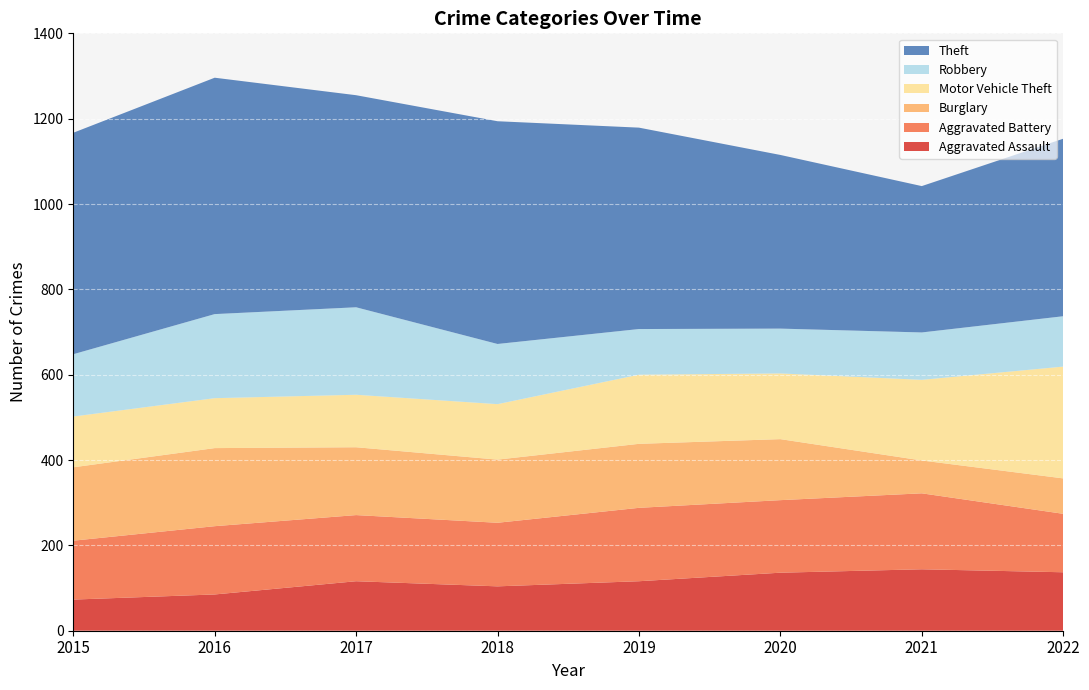

Reading left to right, list all the values displayed in this chart.

Aggravated Assault: 2015=73	2016=85	2017=116	2018=104	2019=116	2020=136	2021=144	2022=137
Aggravated Battery: 2015=138	2016=160	2017=155	2018=149	2019=172	2020=170	2021=178	2022=137
Burglary: 2015=172	2016=183	2017=159	2018=148	2019=150	2020=143	2021=77	2022=83
Motor Vehicle Theft: 2015=119	2016=117	2017=123	2018=130	2019=162	2020=154	2021=189	2022=262
Robbery: 2015=146	2016=197	2017=205	2018=141	2019=107	2020=105	2021=111	2022=118
Theft: 2015=519	2016=554	2017=497	2018=522	2019=472	2020=407	2021=343	2022=416